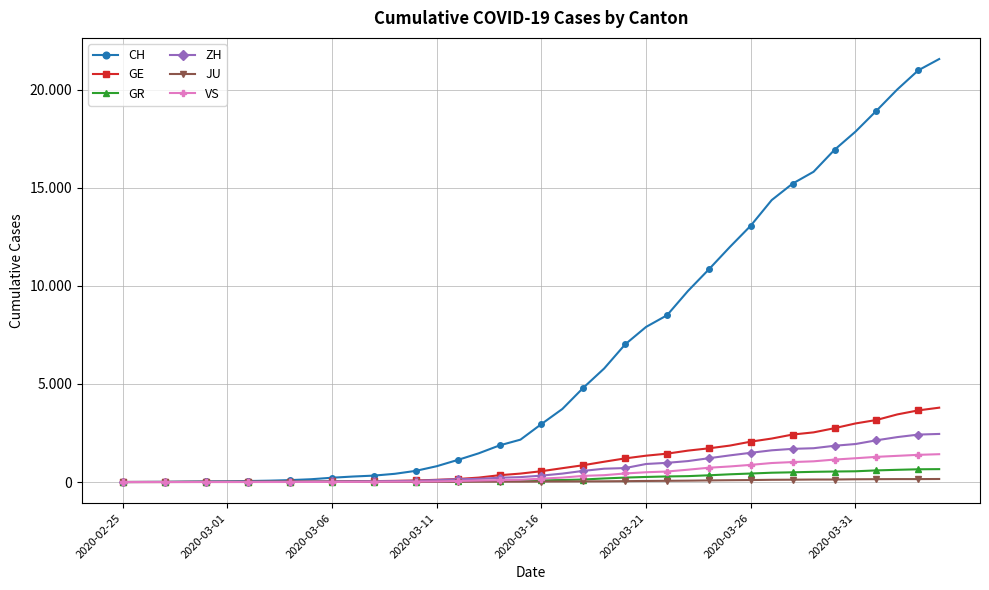

What is the value of the ZH point at the 40th from the left?

2450